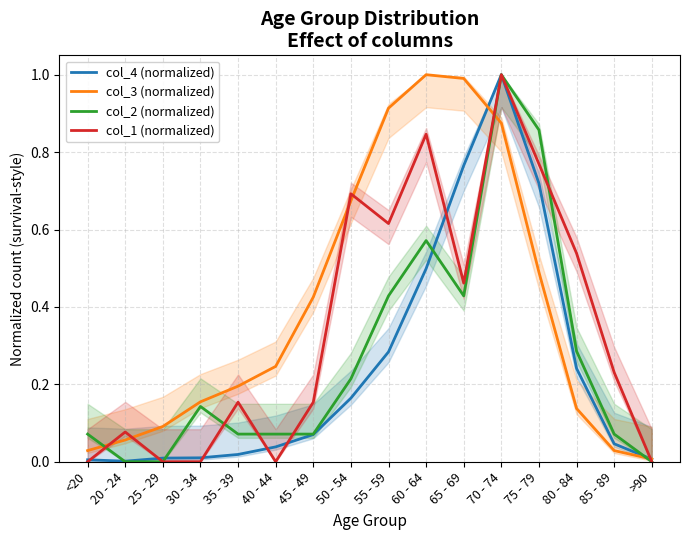

Rank the series by their average value, from lowest to highest.

col_4 (normalized), col_2 (normalized), col_1 (normalized), col_3 (normalized)